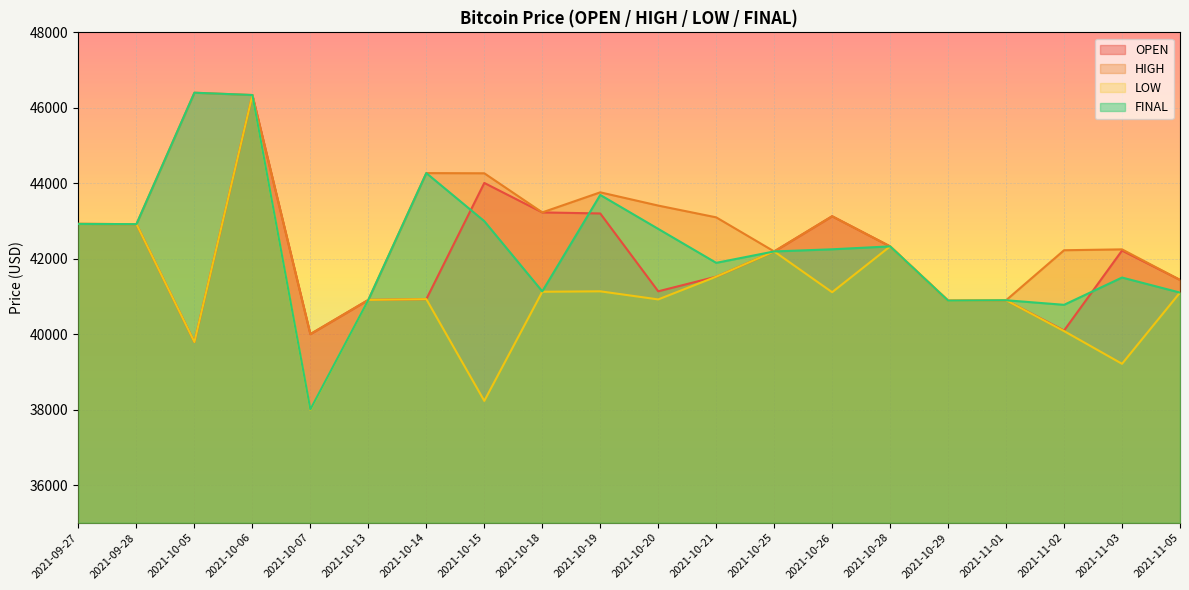

What is the sum of the HIGH values at 2021-10-07 and 2021-10-21?

83096